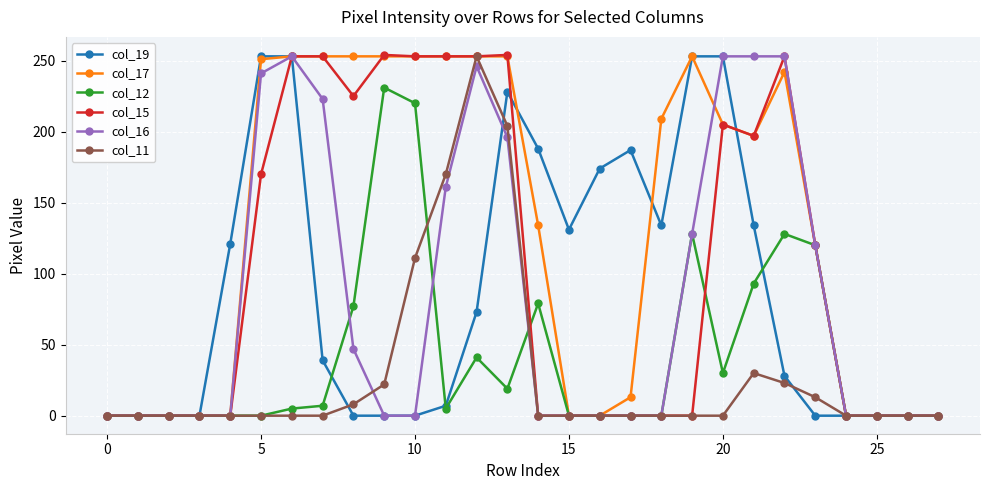

Which series has the largest total across all categories?

col_17